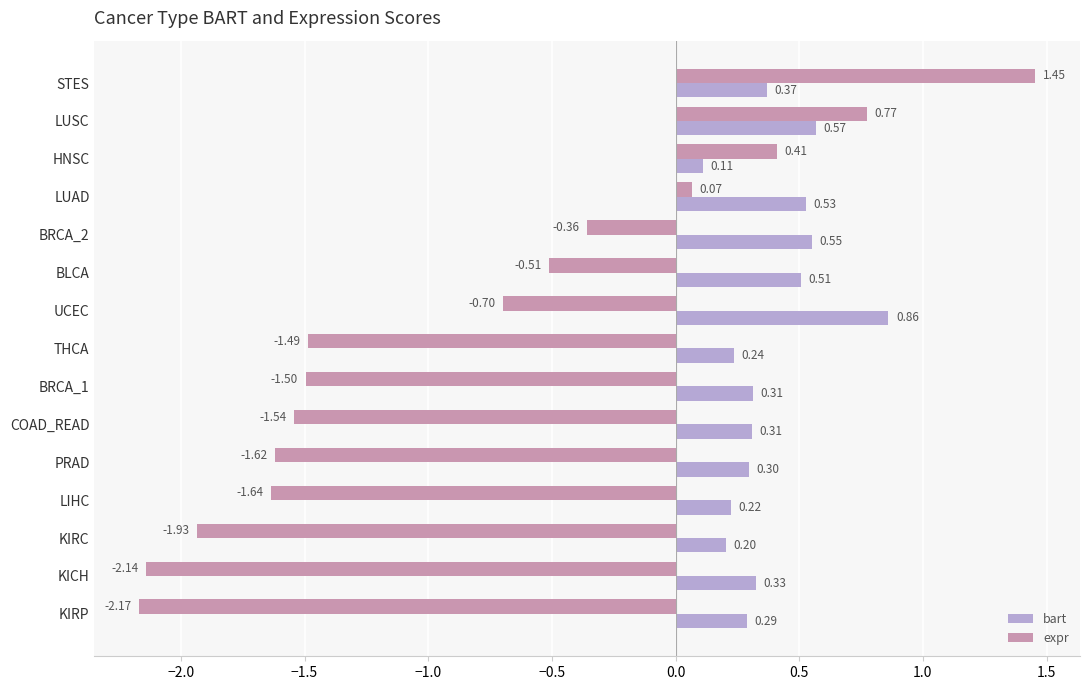

At which label is expr closest to 0?

LUAD